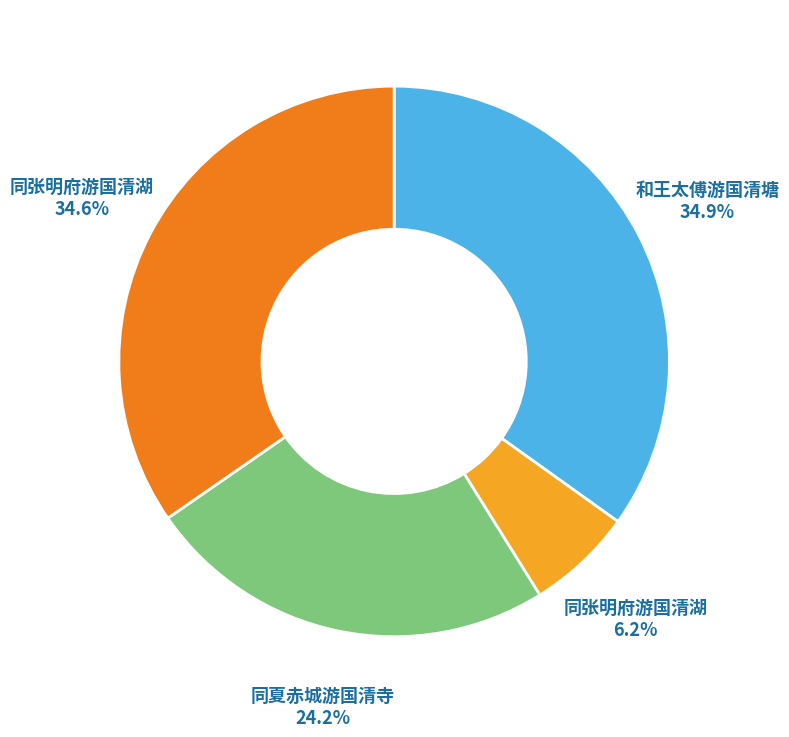

Is there a majority slice in this chart?

No